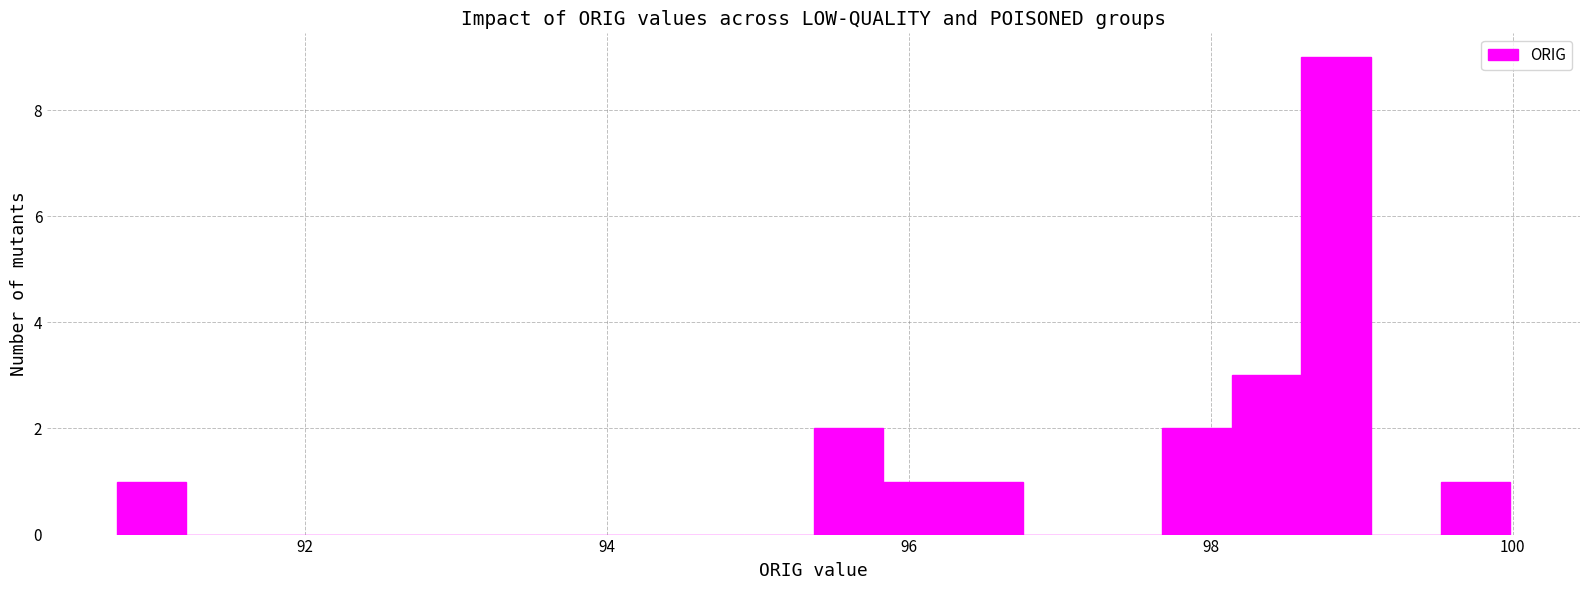

Around what value on the x-axis is the tallest bar? Give the approximate position of its centre, as read against the axis.

98.8